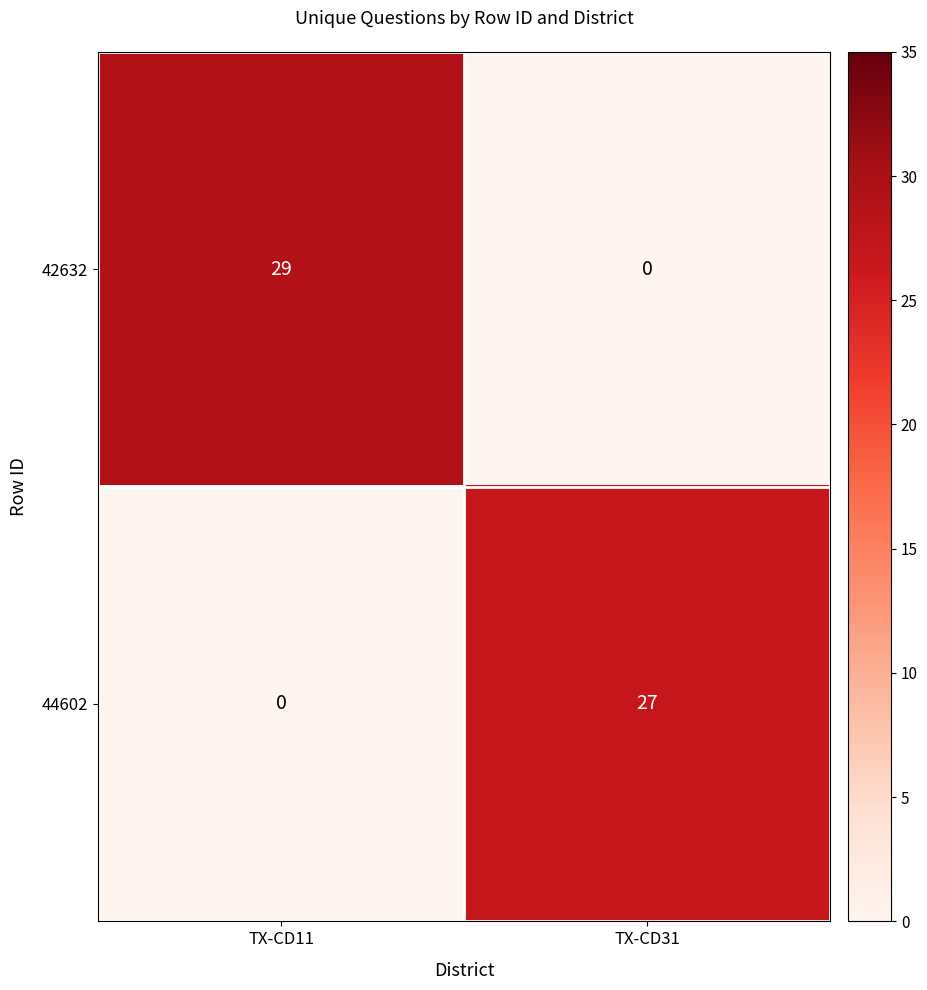

Reading left to right, what are all the values shown in this chart?

42632: 29	0
44602: 0	27